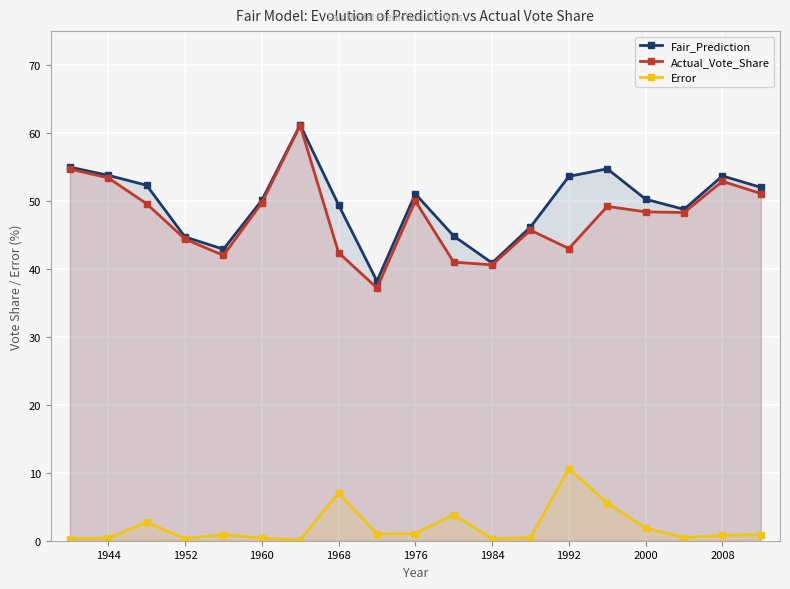

Which series has the largest range (max minus min)?

Actual_Vote_Share